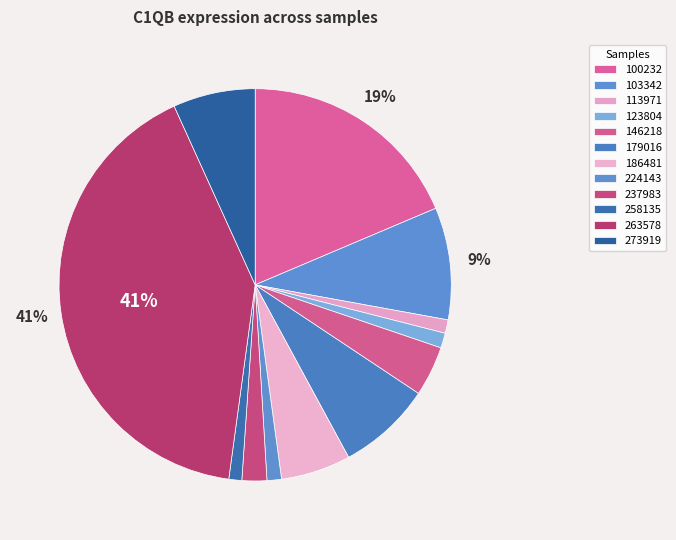

Count the number of slices in the pie.

12